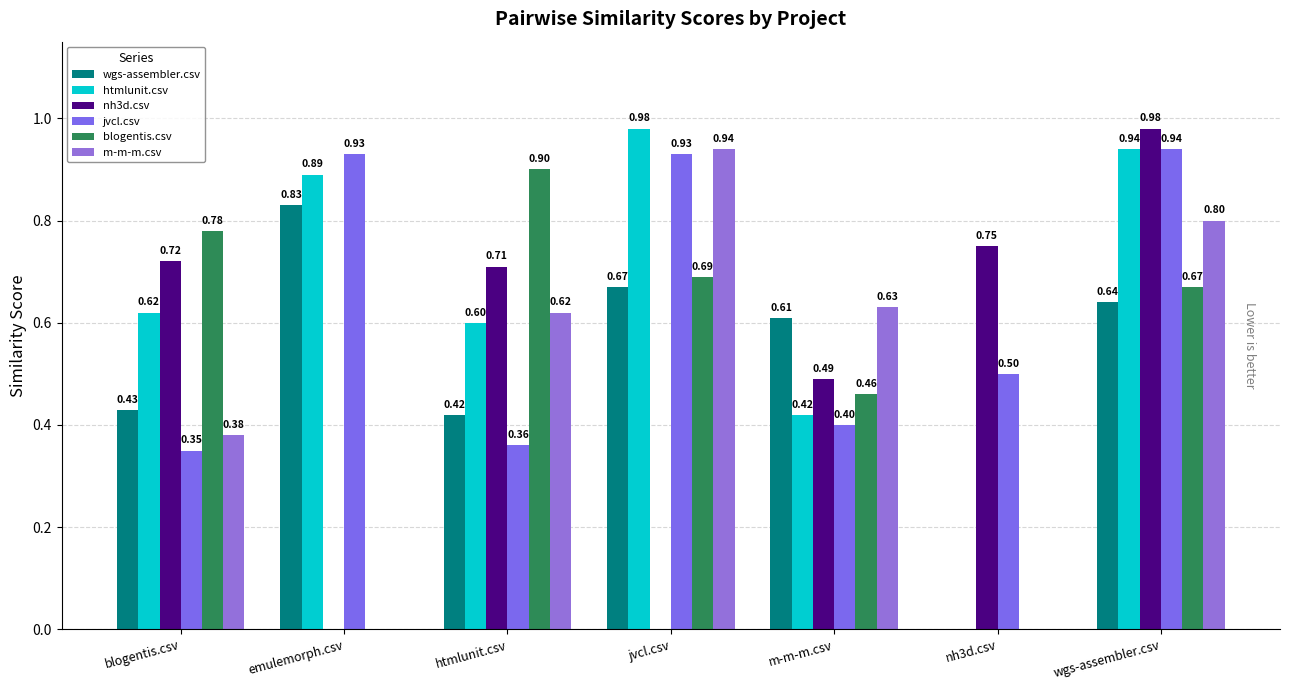

Reading left to right, what are all the values shown in this chart?

wgs-assembler.csv: 0.4	0.8	0.4	0.7	0.6	0.0	0.6
htmlunit.csv: 0.6	0.9	0.6	1.0	0.4	0.0	0.9
nh3d.csv: 0.7	0.0	0.7	0.0	0.5	0.8	1.0
jvcl.csv: 0.3	0.9	0.4	0.9	0.4	0.5	0.9
blogentis.csv: 0.8	0.0	0.9	0.7	0.5	0.0	0.7
m-m-m.csv: 0.4	0.0	0.6	0.9	0.6	0.0	0.8